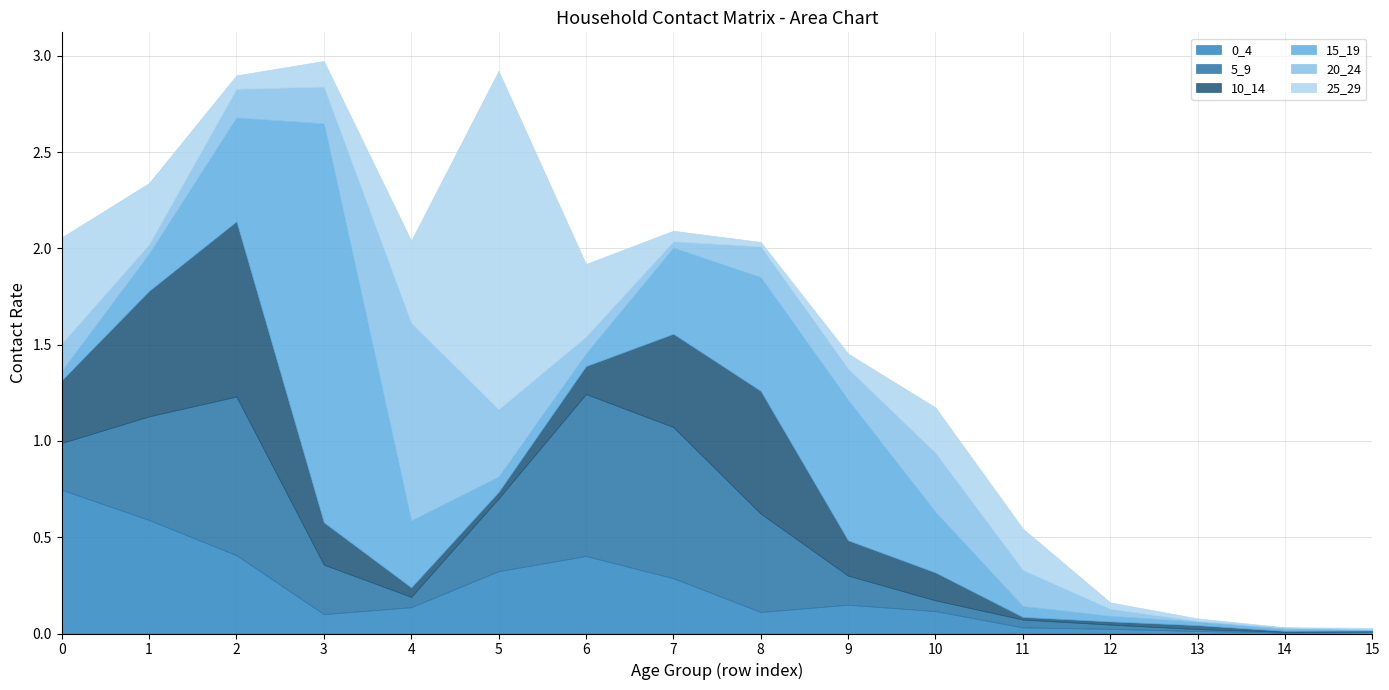

Rank the series by their maximum value, from highest to lowest.

15_19, 25_29, 20_24, 10_14, 5_9, 0_4